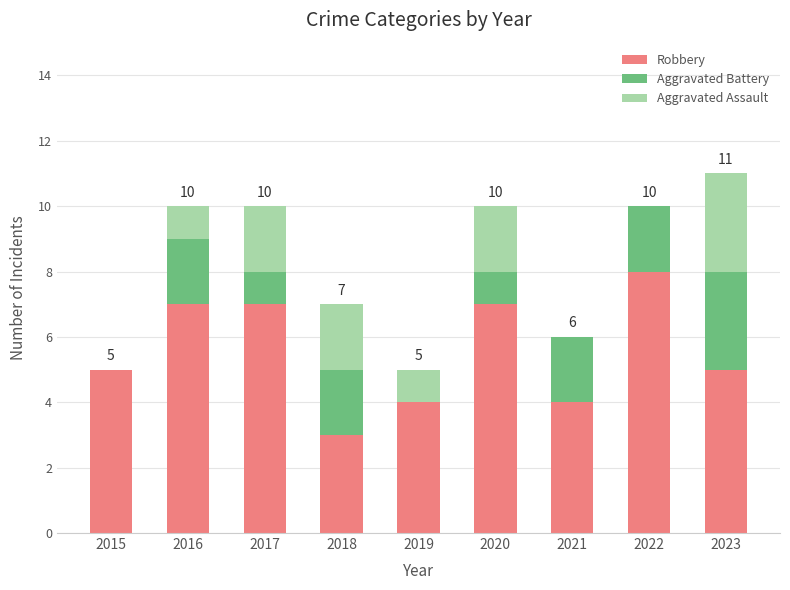

True or false: Robbery has a value of 4 at 2017.

False